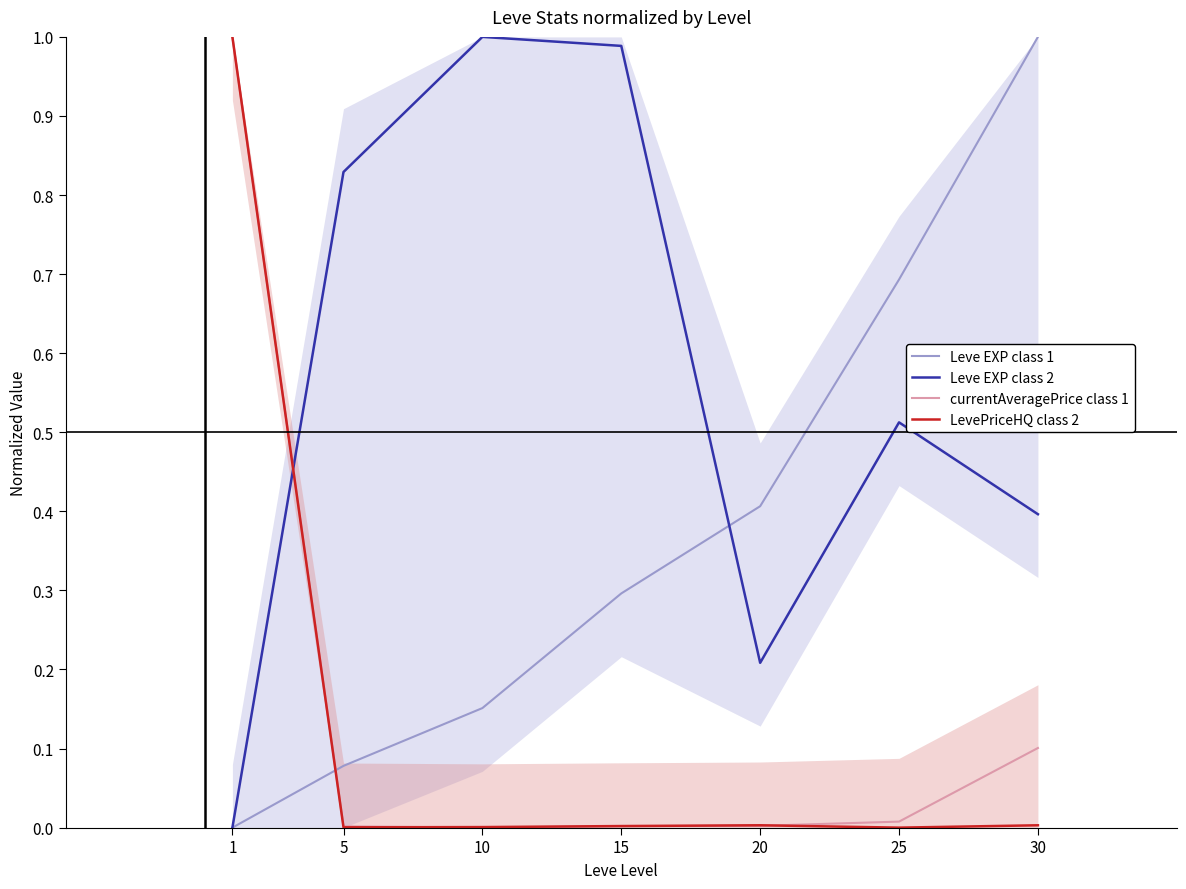

At which category does LevePriceHQ class 2 reach its first local peak?

20